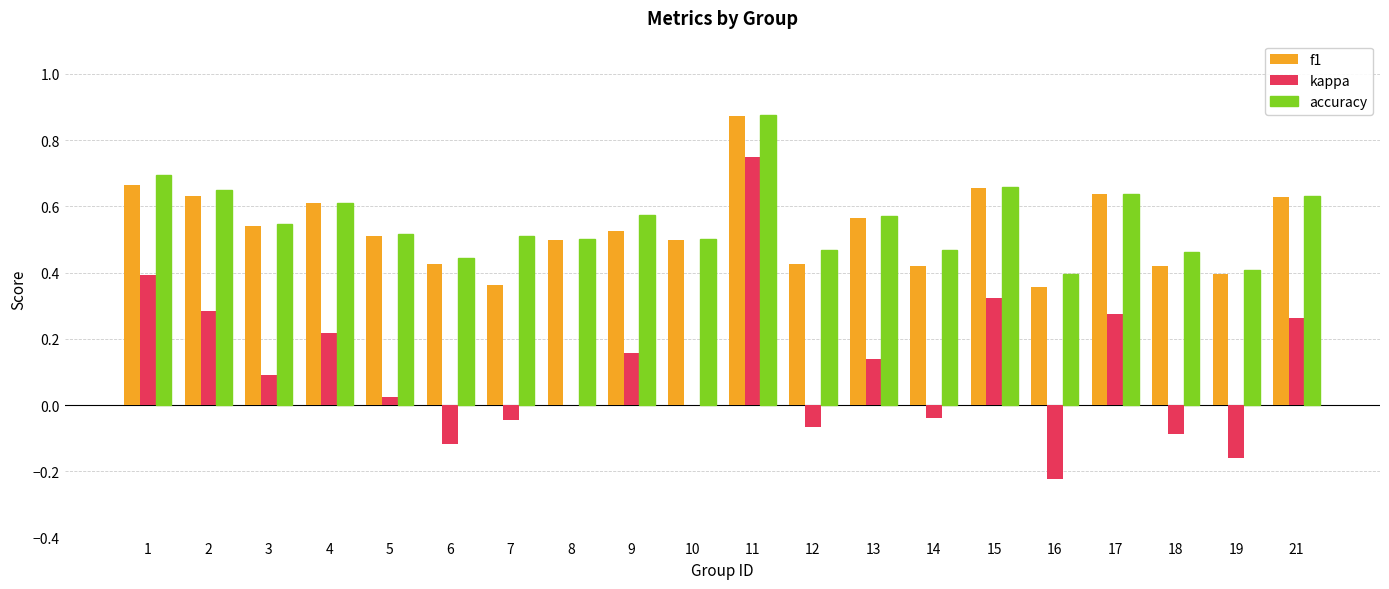

Between 8 and 19, which series saw the biggest shift?

kappa